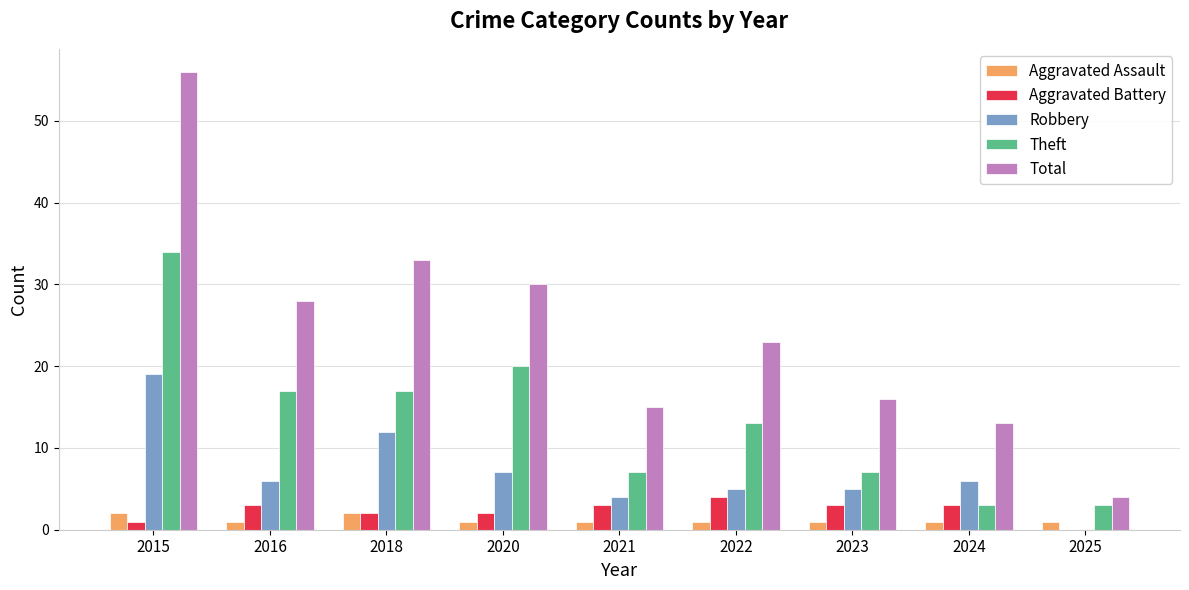

Which series changed the most between 2016 and 2021?

Total